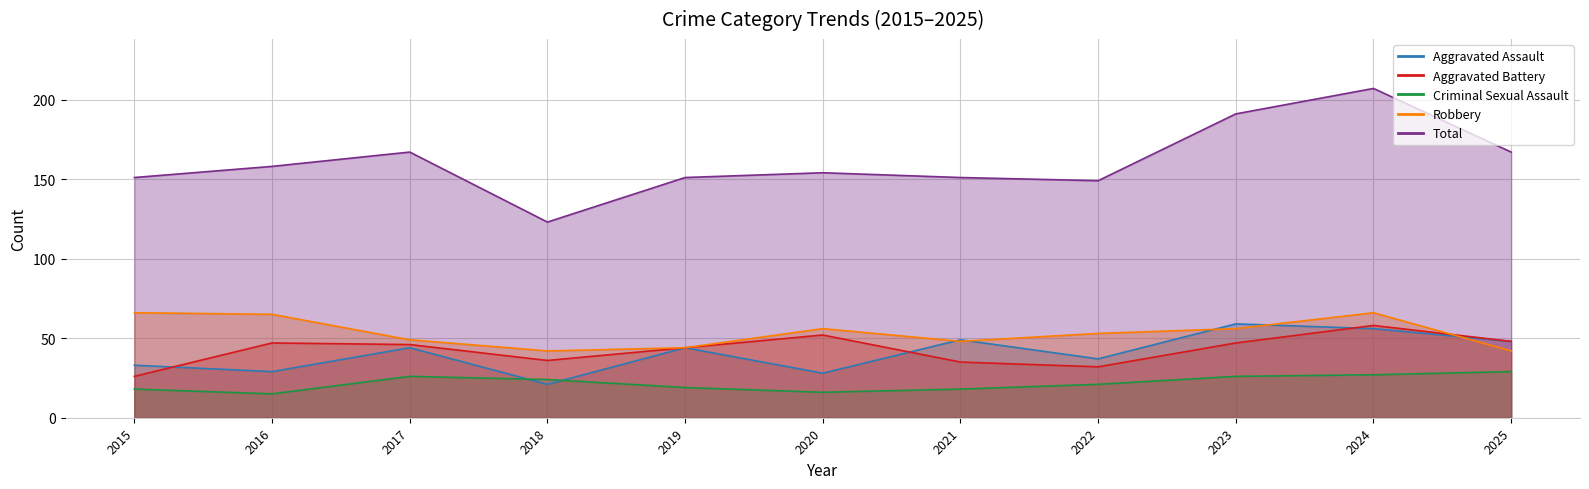

How many interior local peaks does the Criminal Sexual Assault series have?

1